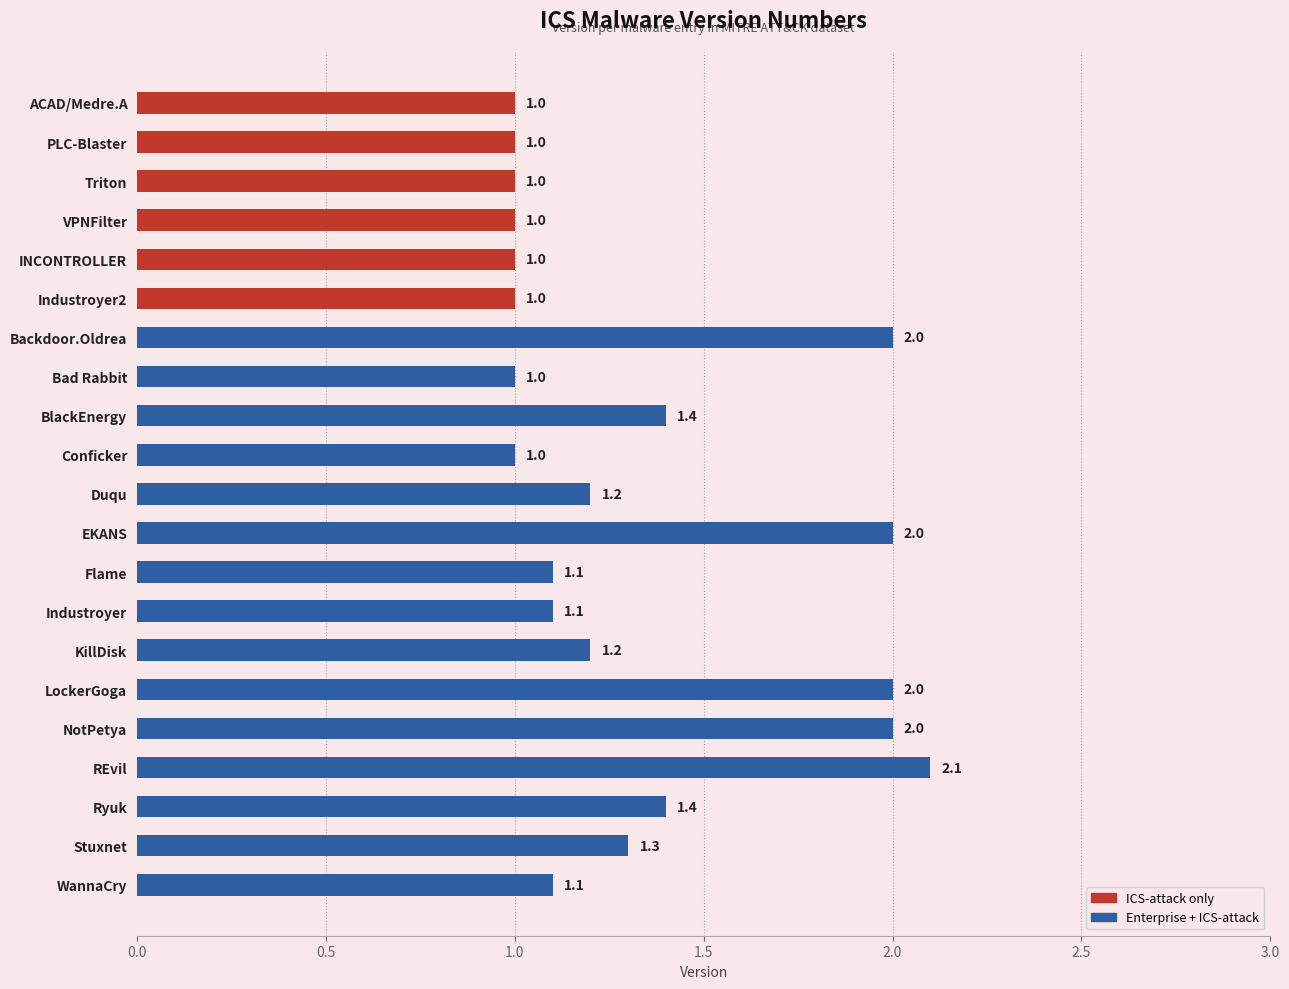

What is the ratio of the value at VPNFilter to the value at EKANS?

0.5